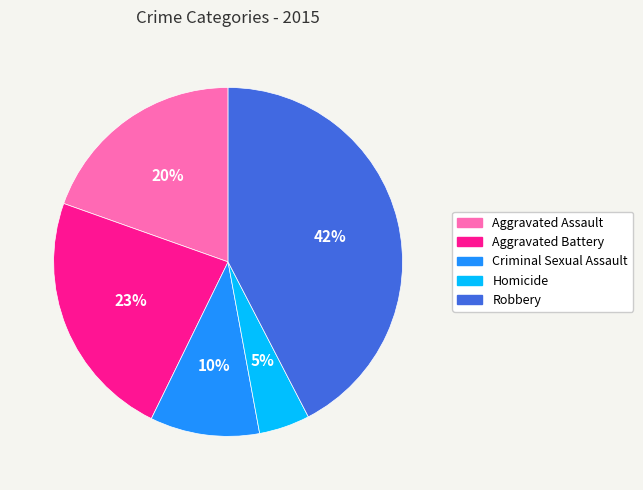

Is the sum of Robbery and Aggravated Battery greater than half?

Yes